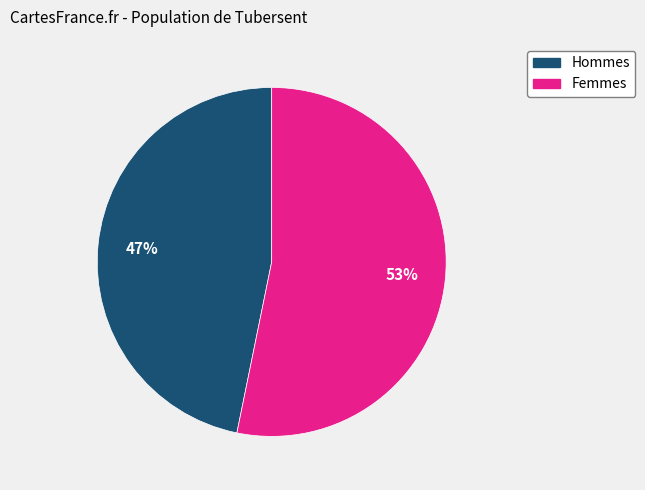

To the nearest percent, what is the difference between the largest and smallest slice percentages?

6%